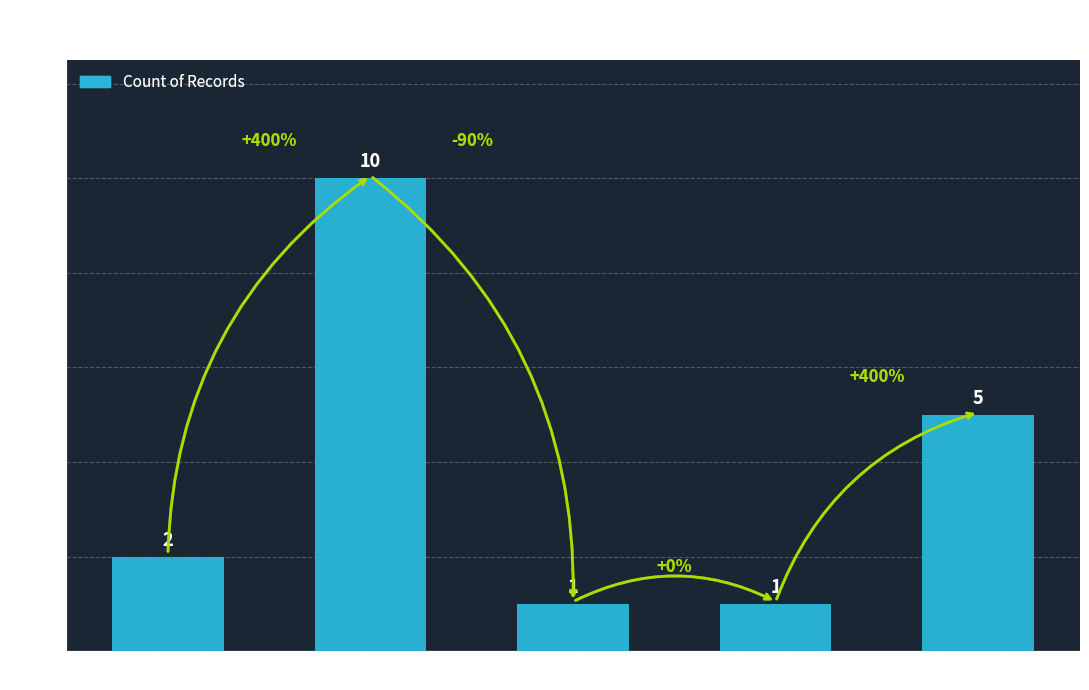

Reading right to left, what are all the values shown in this chart?

week=5	second=1	month=1	fix_time=10	day=2